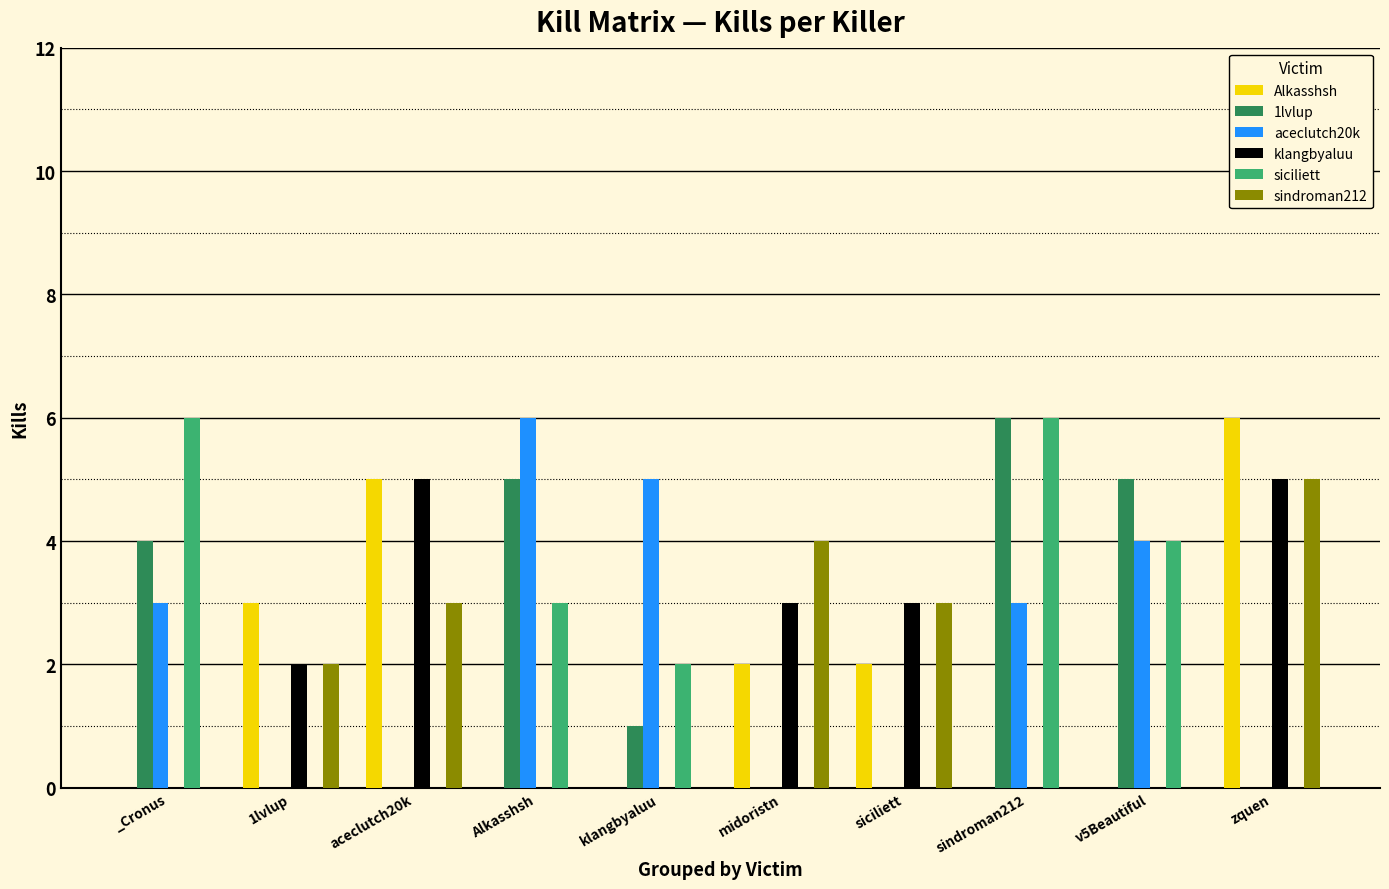

Reading left to right, transcribe all the data shown in this chart.

Alkasshsh: 0	3	5	0	0	2	2	0	0	6
1lvlup: 4	0	0	5	1	0	0	6	5	0
aceclutch20k: 3	0	0	6	5	0	0	3	4	0
klangbyaluu: 0	2	5	0	0	3	3	0	0	5
siciliett: 6	0	0	3	2	0	0	6	4	0
sindroman212: 0	2	3	0	0	4	3	0	0	5